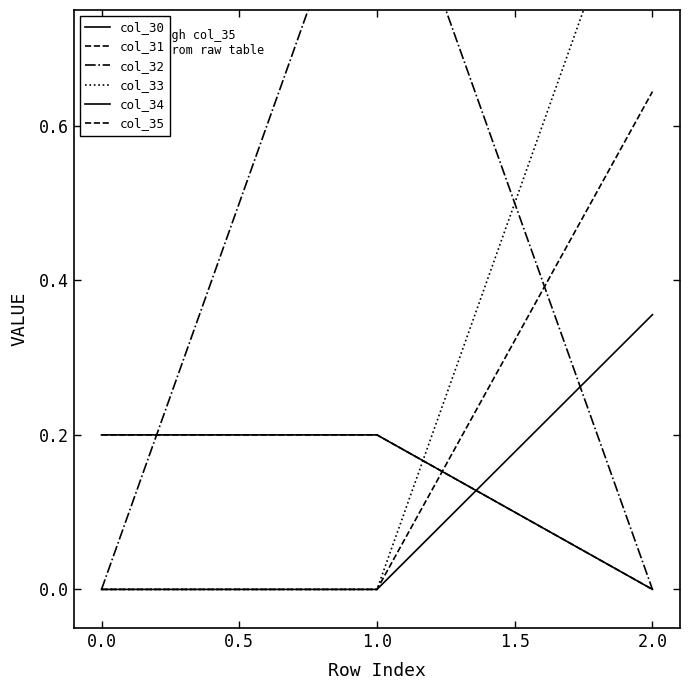

Between 1.0 and 2.0, which series saw the biggest shift?

col_32